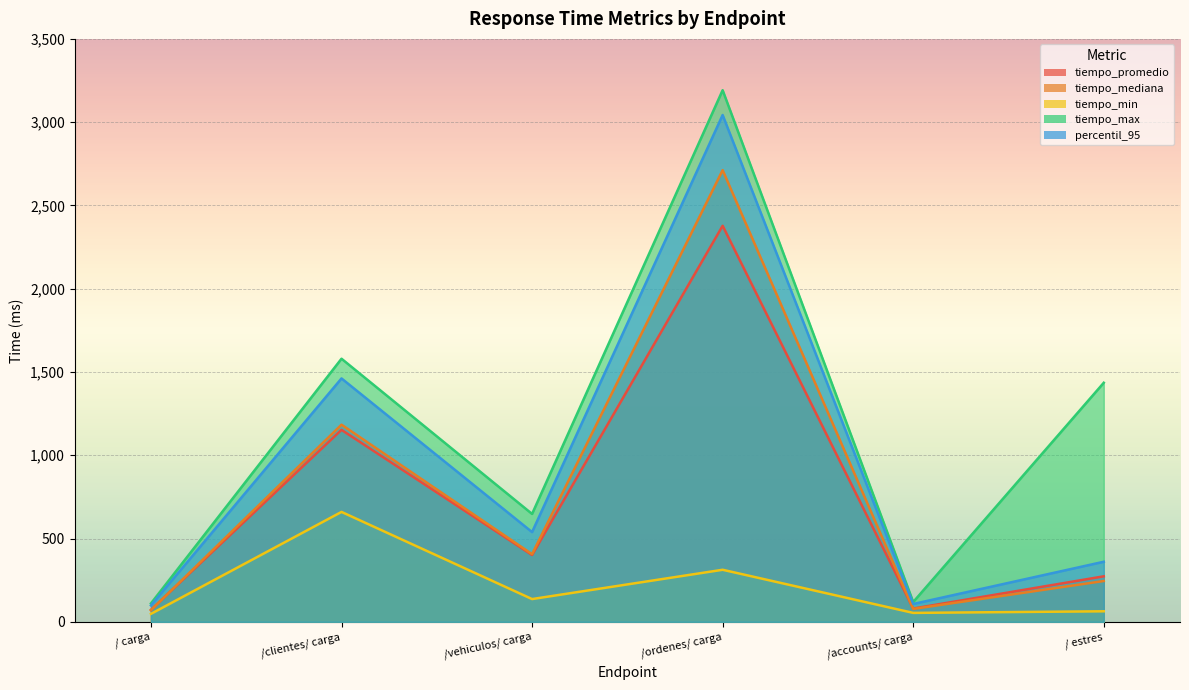

How many interior local peaks does the tiempo_mediana series have?

2